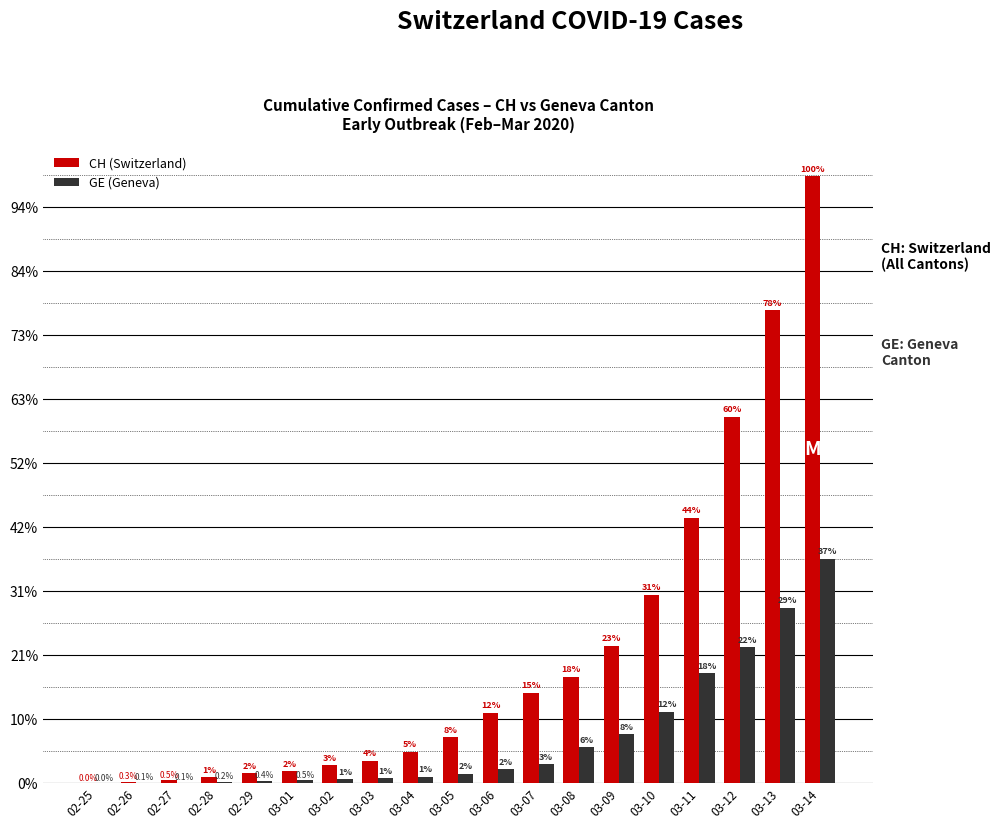

Are the bars horizontal?

No